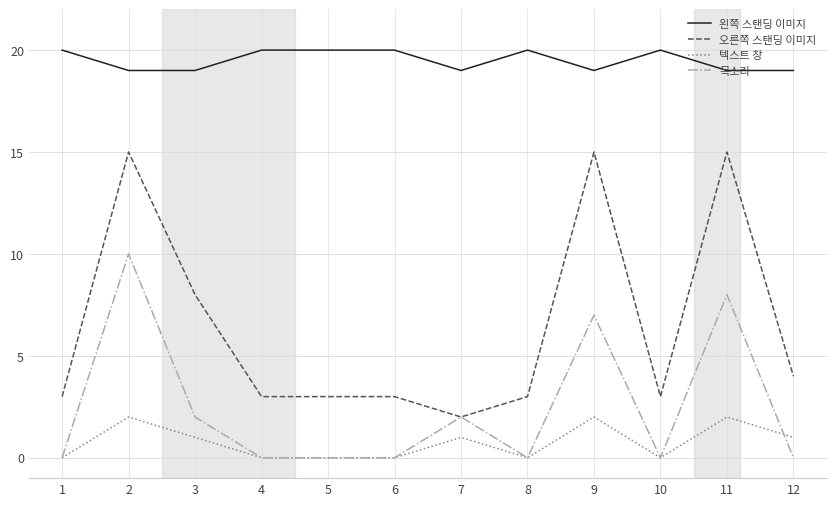

True or false: 왼쪽 스탠딩 이미지 has a value of 34 at 5.

False